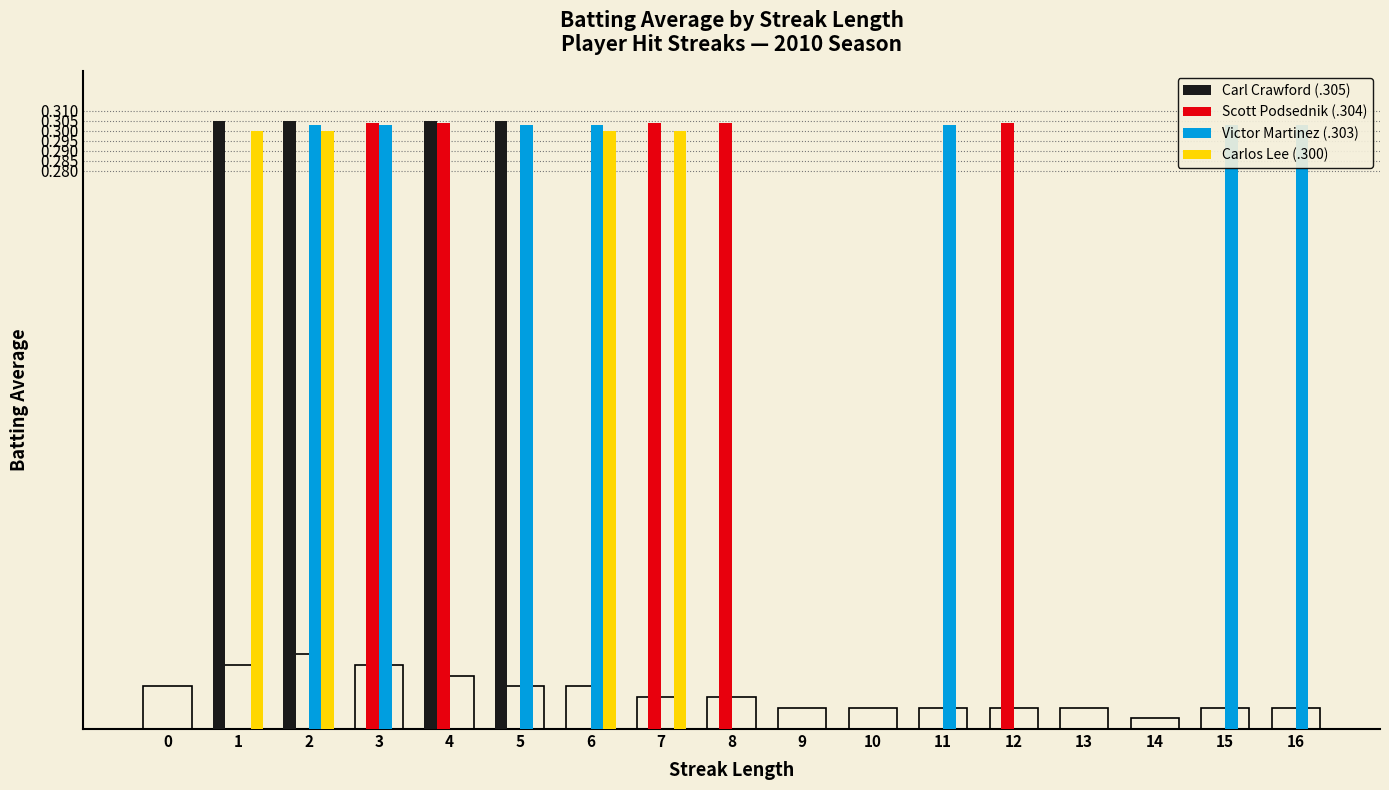

Are the bars grouped side by side (vs. stacked)?

Yes